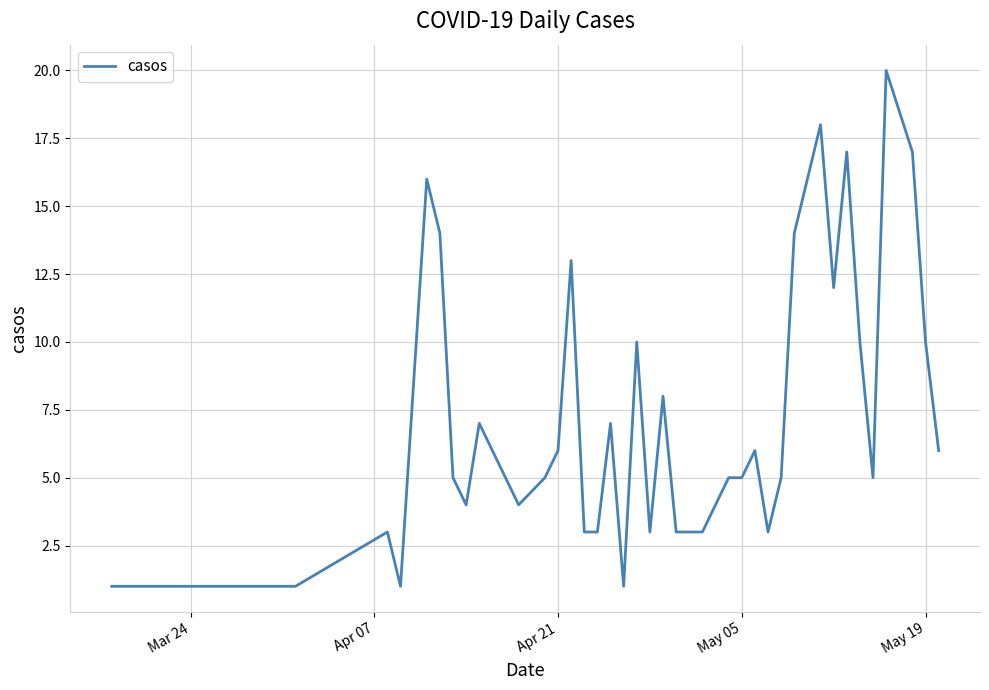

True or false: the data has more than 1 interior local peaks.

True